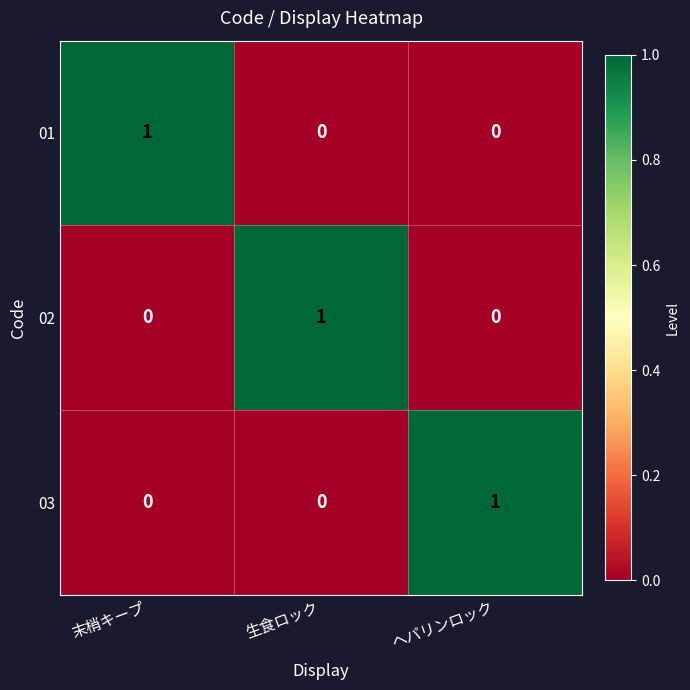

Reading left to right, what are all the values shown in this chart?

01: 1	0	0
02: 0	1	0
03: 0	0	1